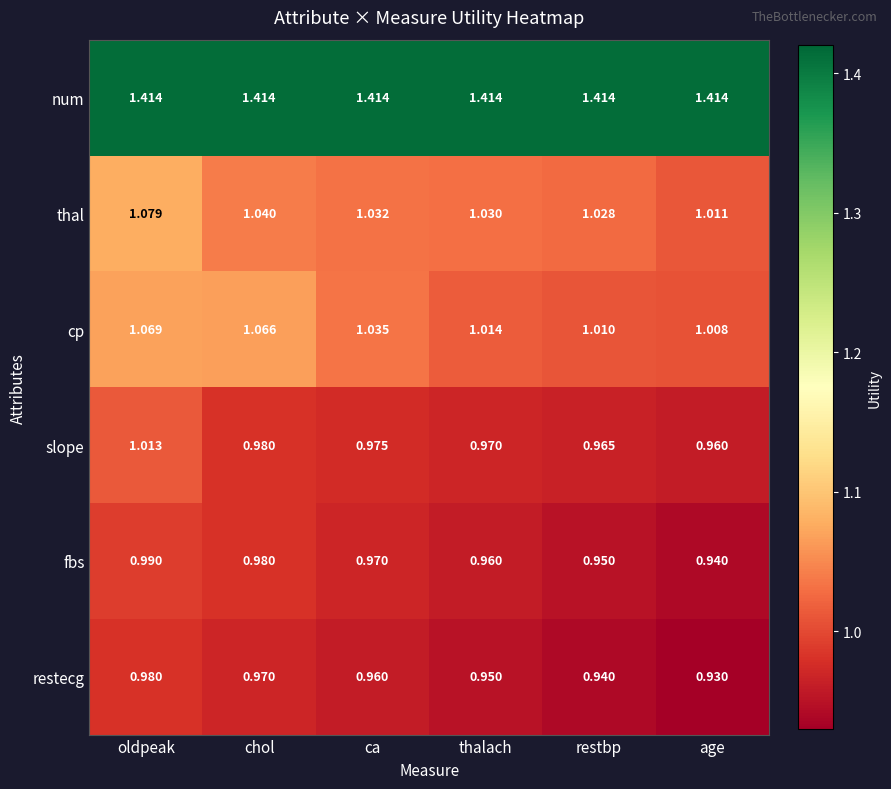

At which category is the sum across all series the highest?

oldpeak